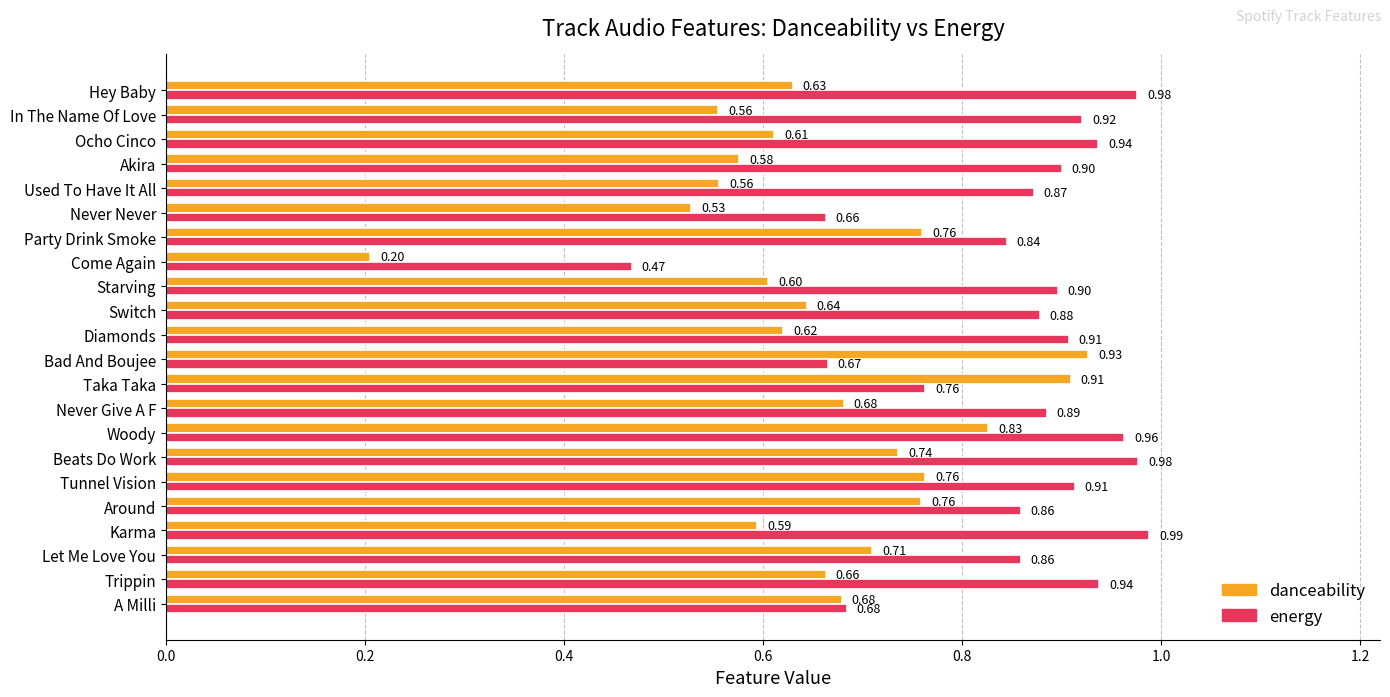

Which category has the lowest value across all series?

Come Again